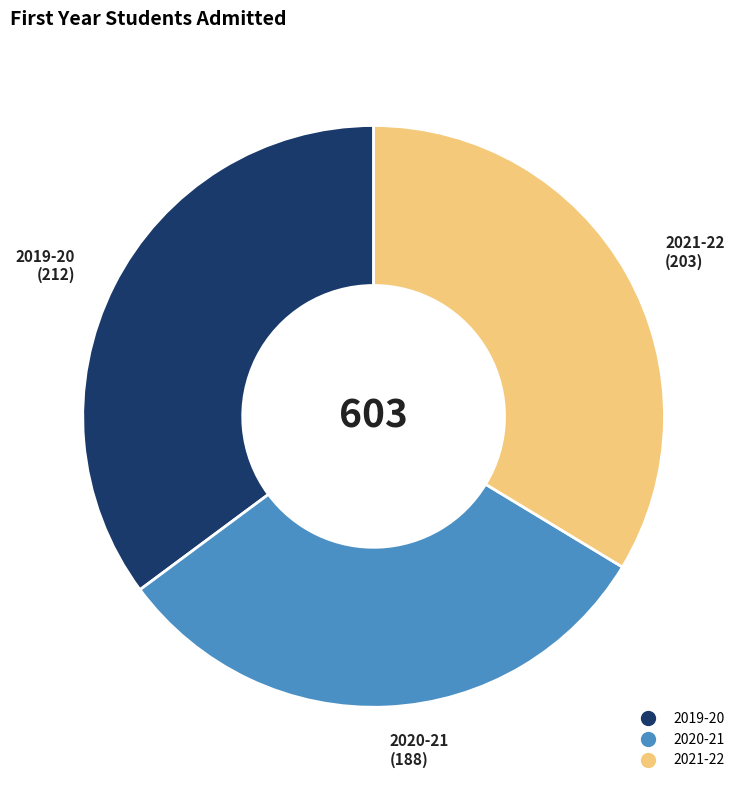

Is there any slice that represents more than half of the pie?

No